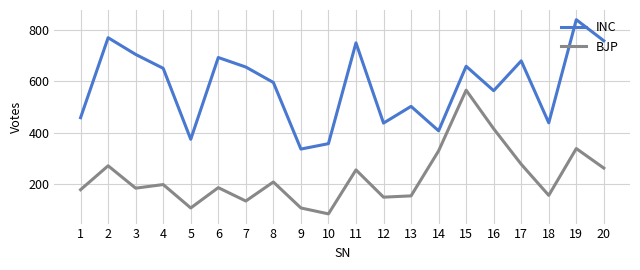

What is the maximum value for INC?

840